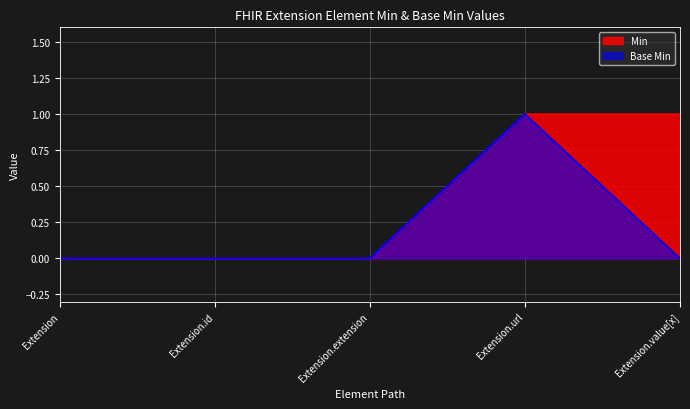

What is the label of the 2nd point from the left?

Extension.id